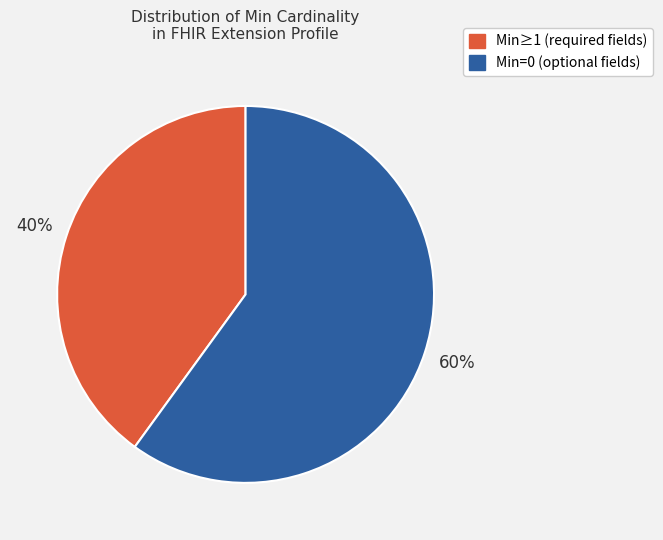

To the nearest percent, what is the average slice percentage?

50%